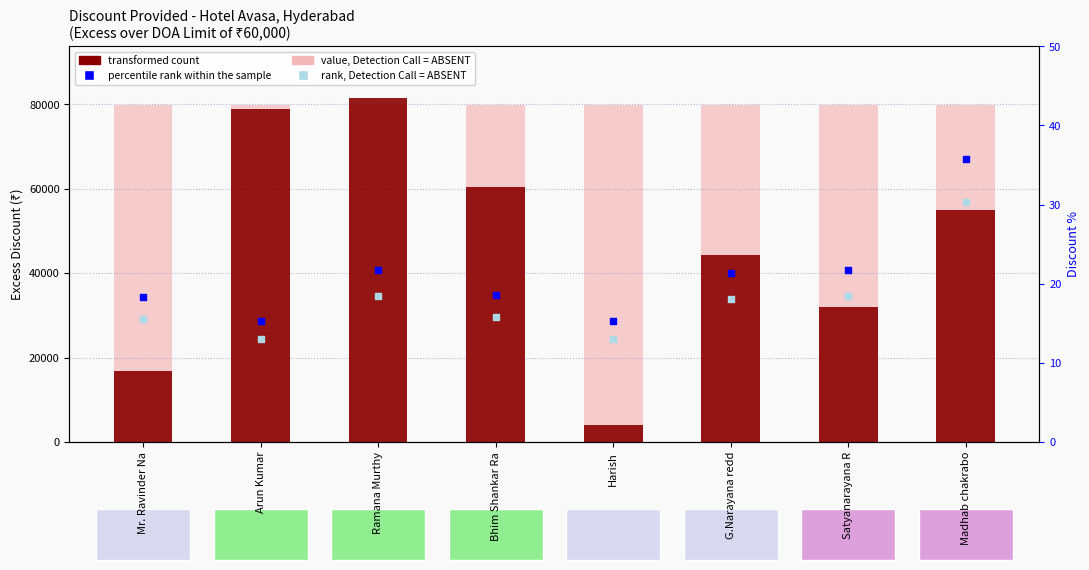

At how many categories does at least one series exceed 53535?

8